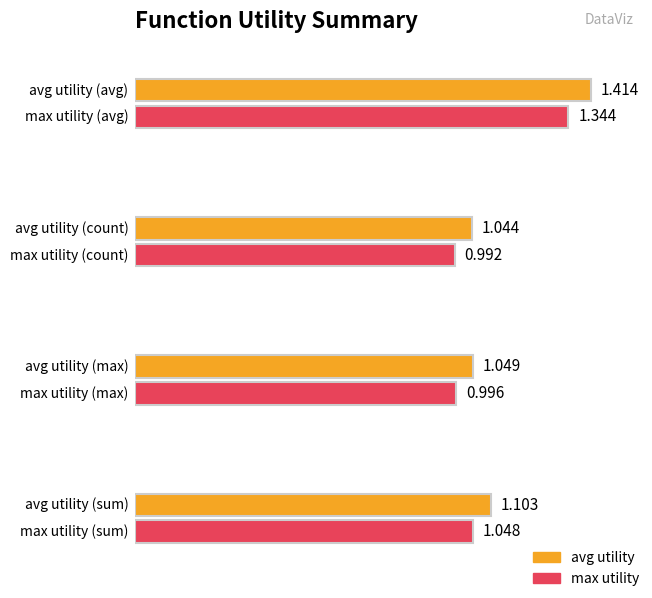

Count the number of data series in this chart.

2